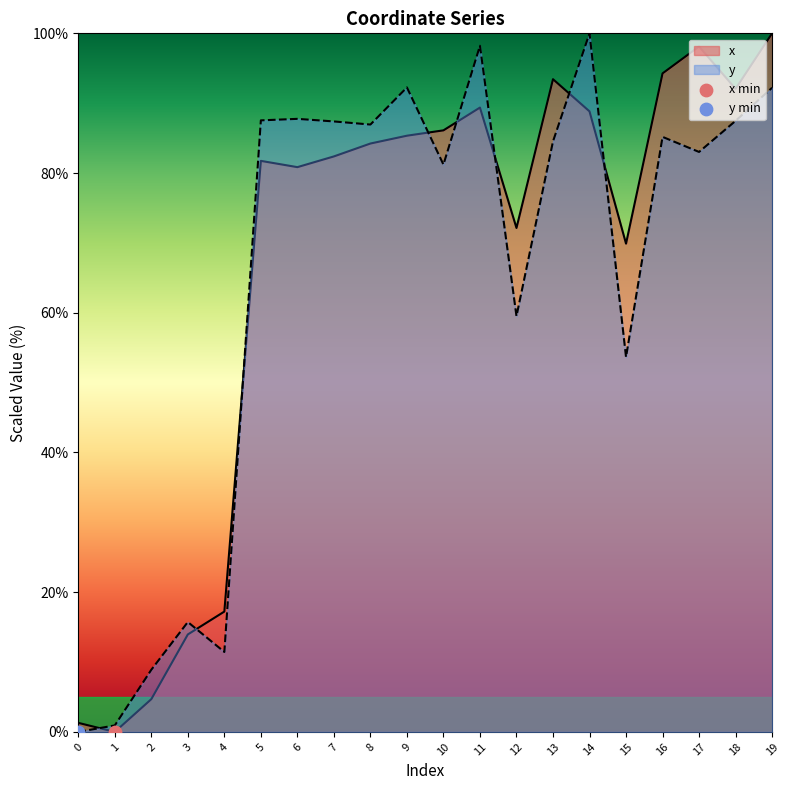

Which series has the largest total across all categories?

x